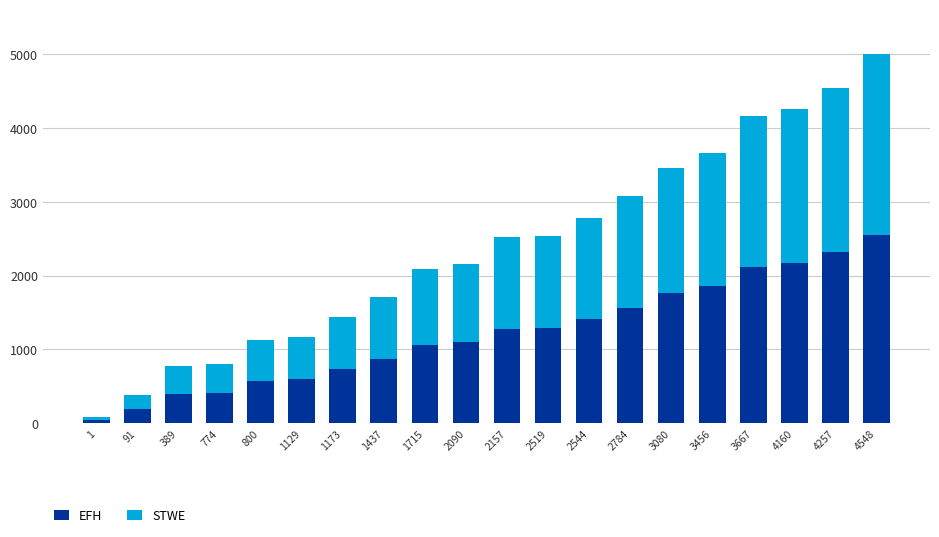

What is the minimum value for EFH?

45.8